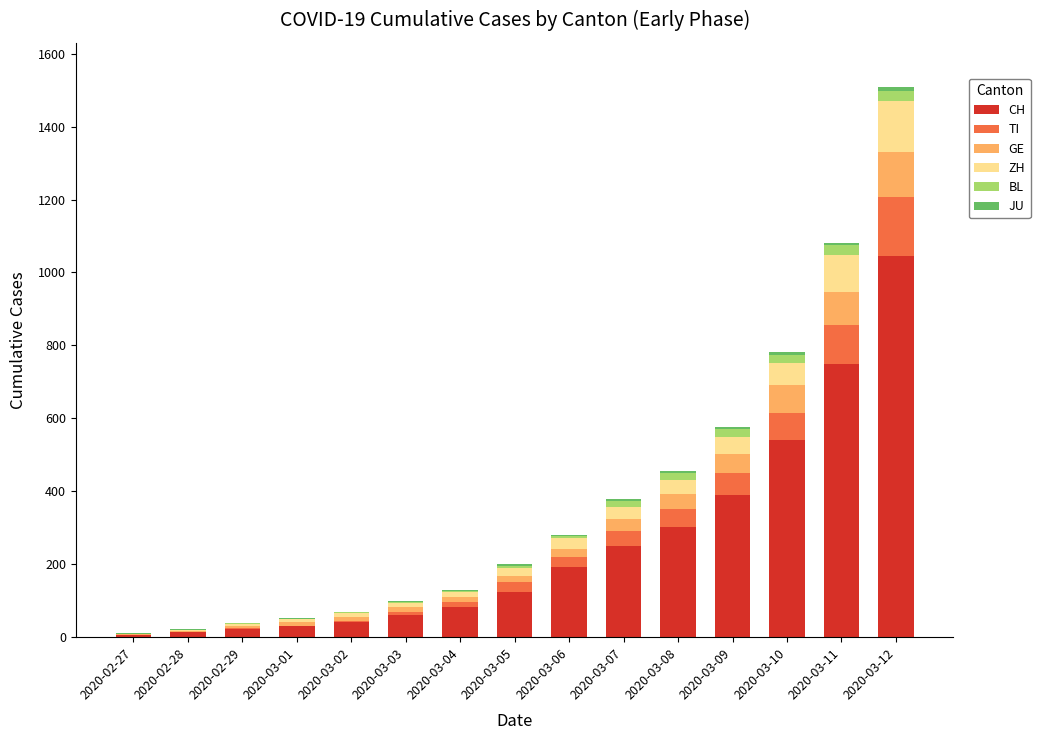

Are the bars horizontal?

No